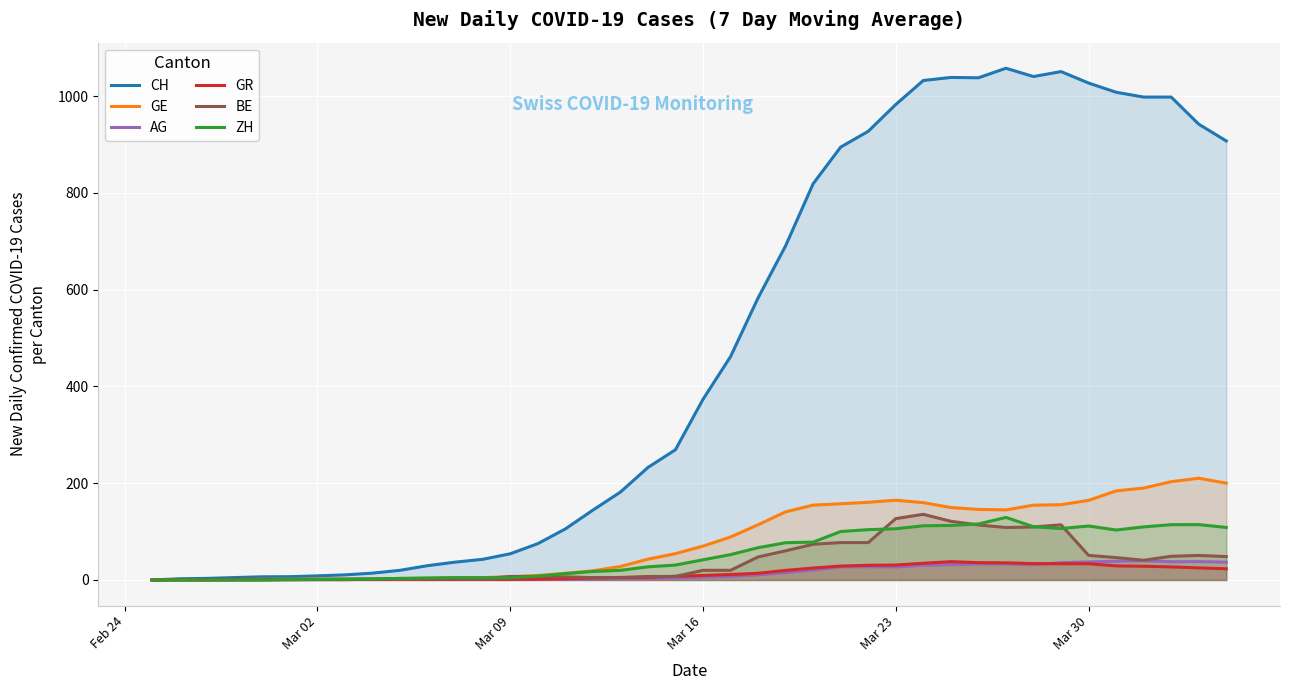

Which series has the widest spread of values?

CH